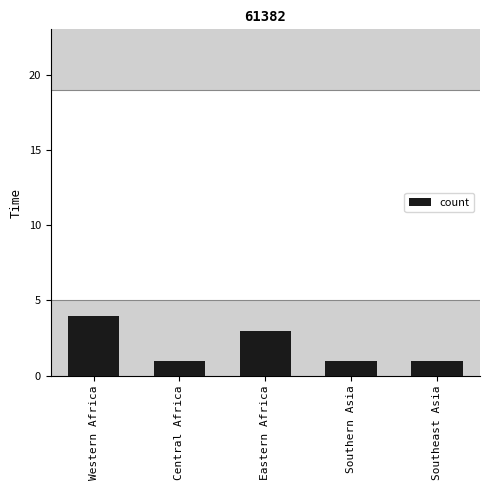

The value at Western Africa is 7. True or false?

False